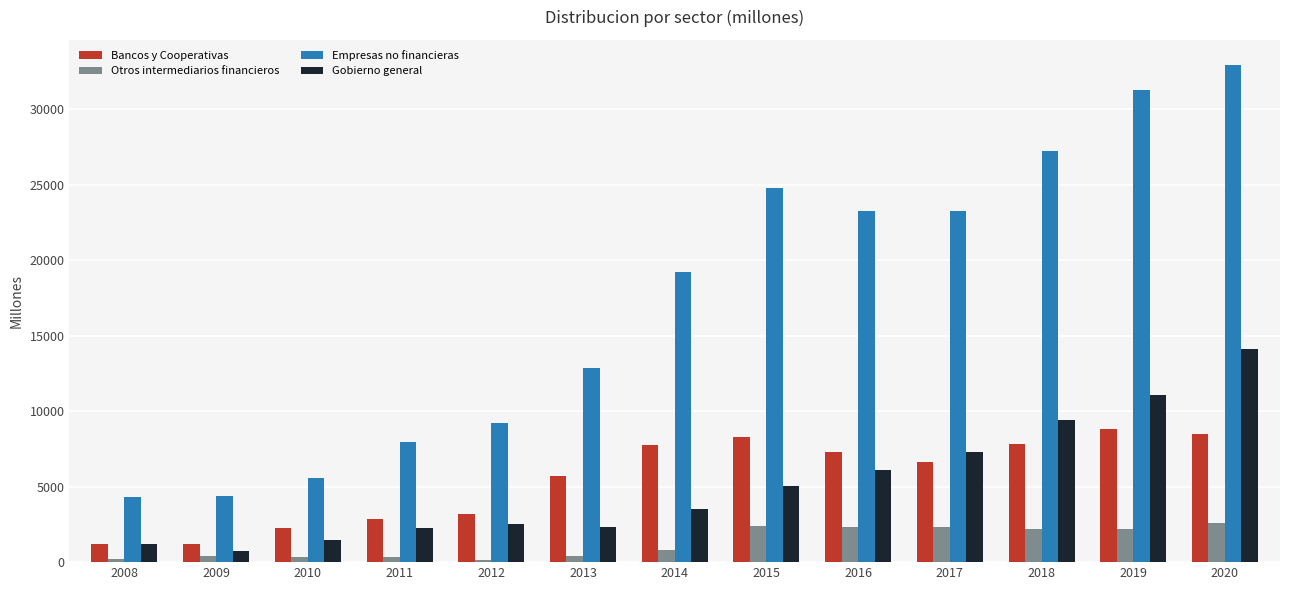

Rank the series by their maximum value, from highest to lowest.

Empresas no financieras, Gobierno general, Bancos y Cooperativas, Otros intermediarios financieros